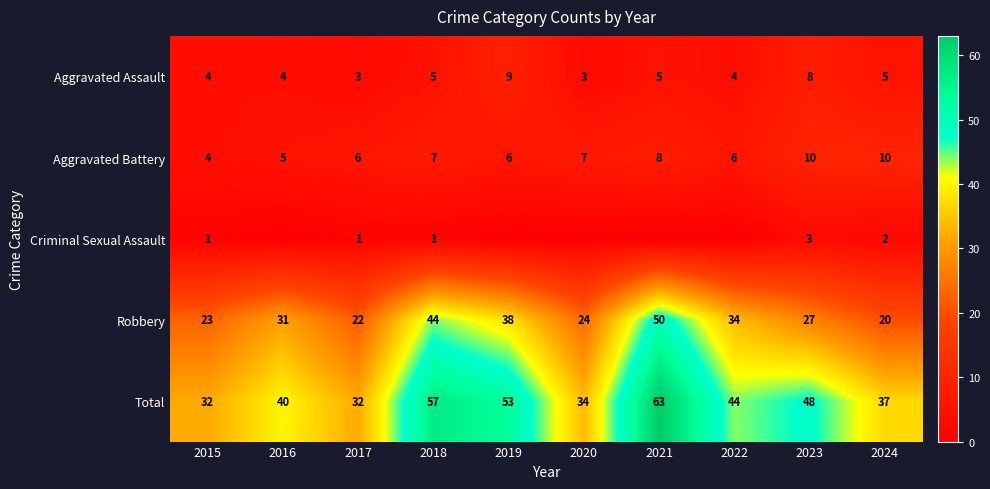

The Robbery series shows 38 at 2019. True or false?

True